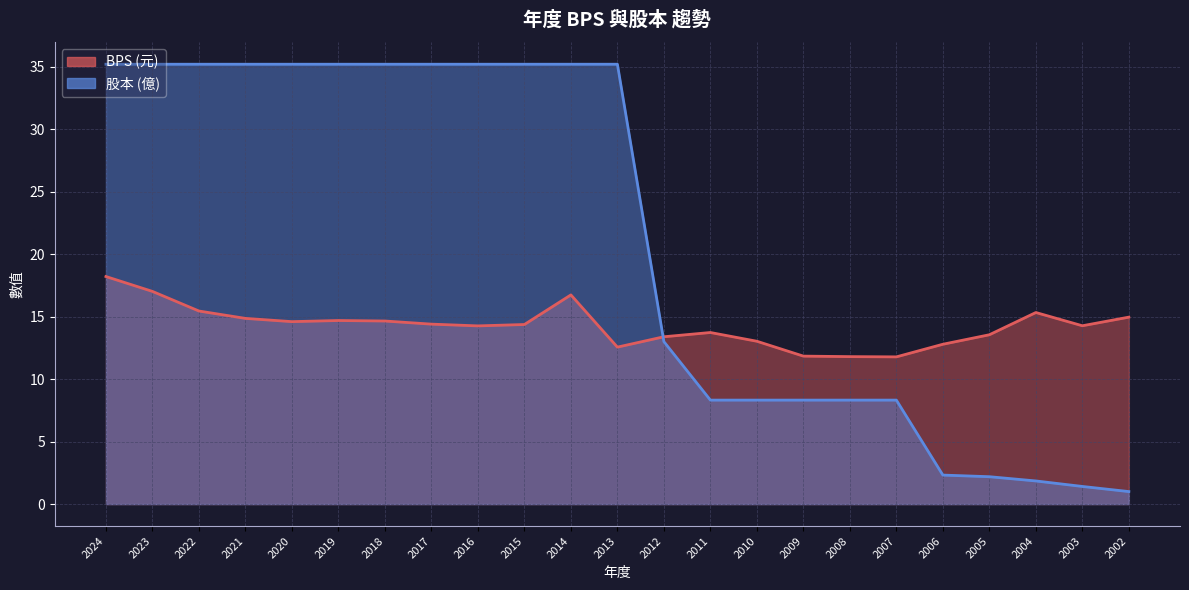

How many data points in 股本 are above 35?

12